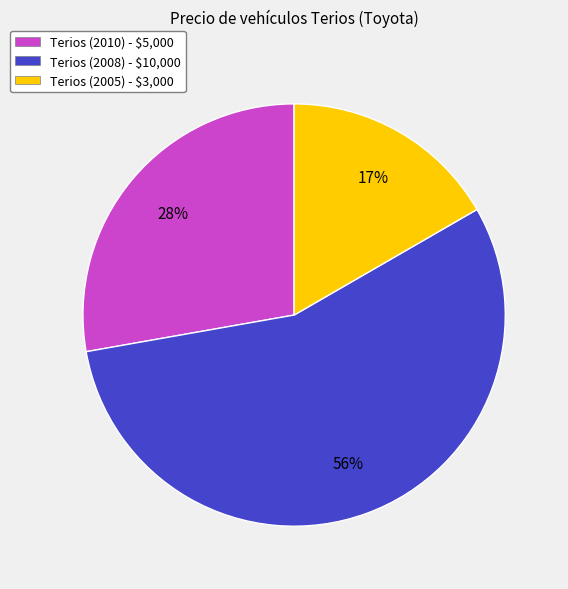

How many slices are in this pie chart?

3